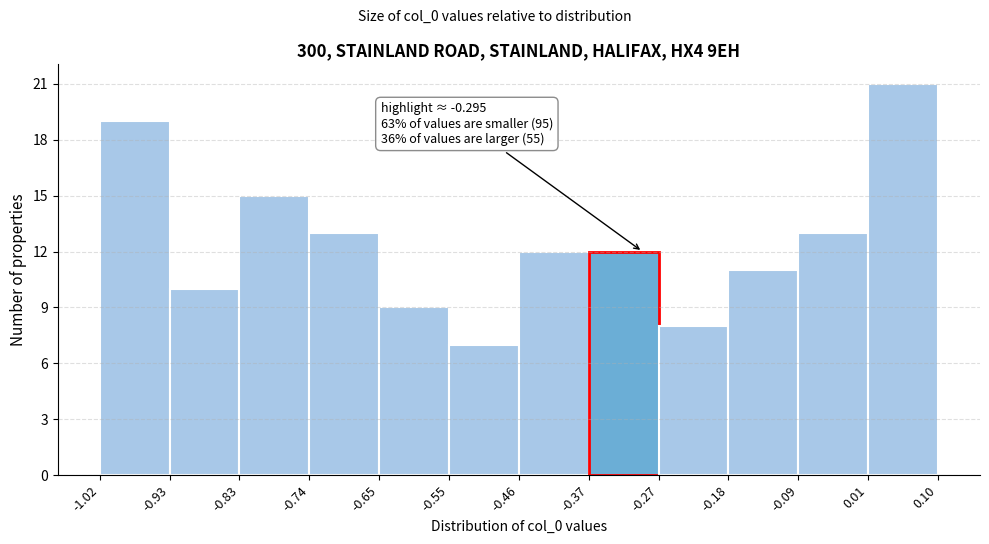

Over which range of the x-axis is the bar tallest?

0.01 to 0.10